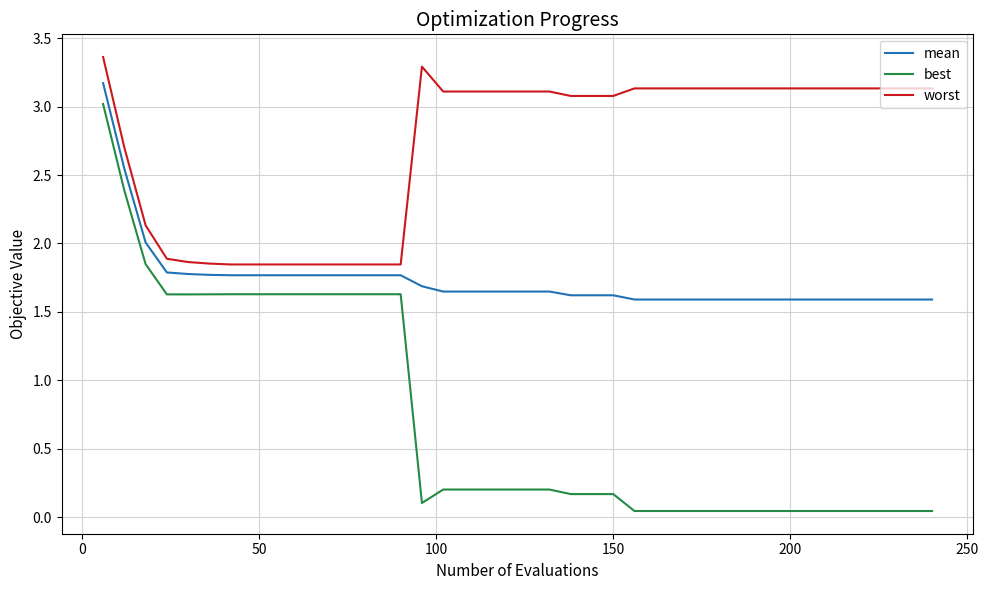

Which series has the largest total across all categories?

worst